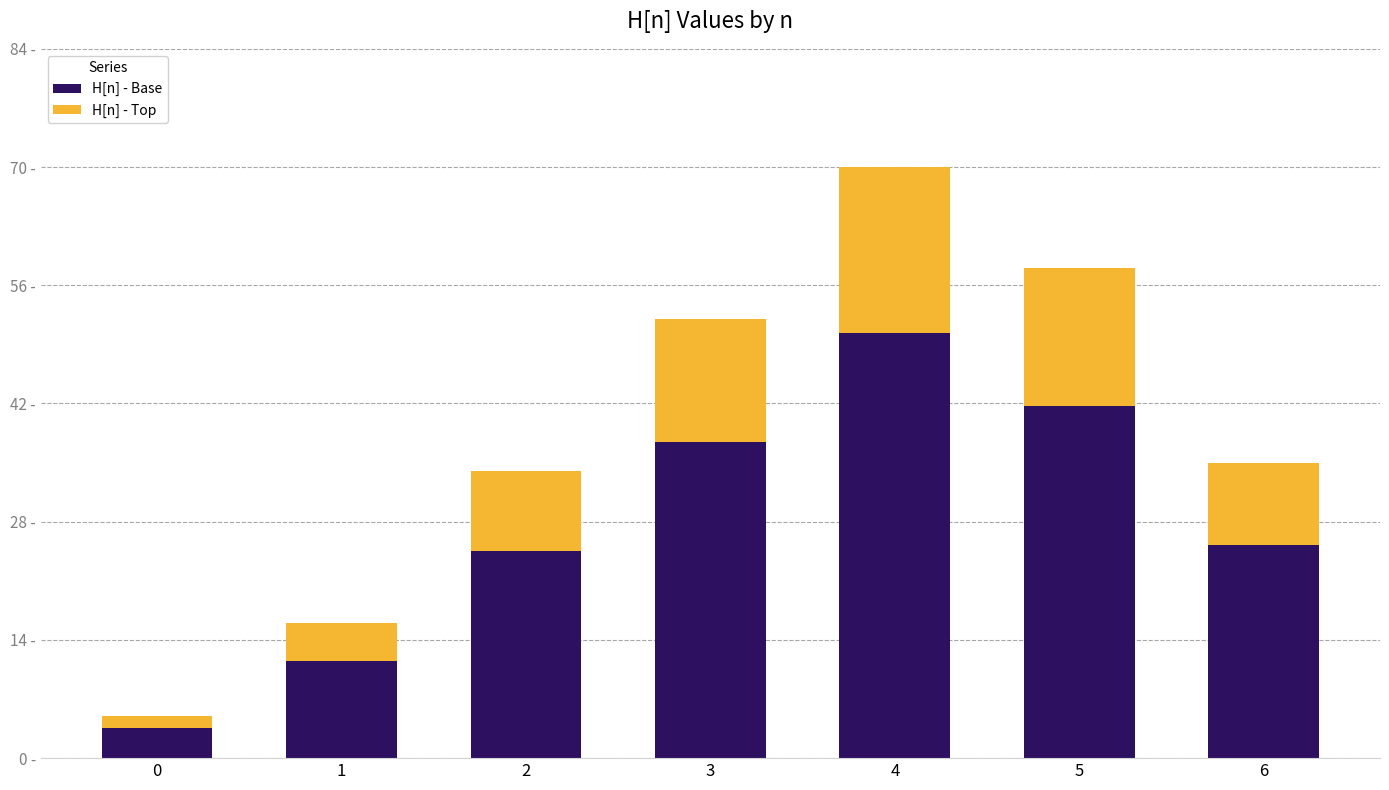

What is the total value across all series at 1?

16.0